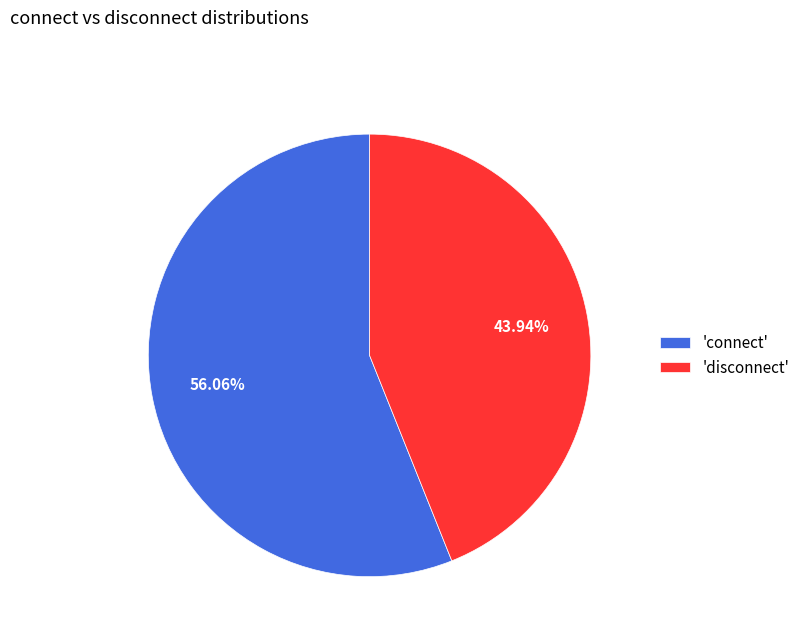

Combined, do 'connect' and 'disconnect' account for over 50%?

Yes